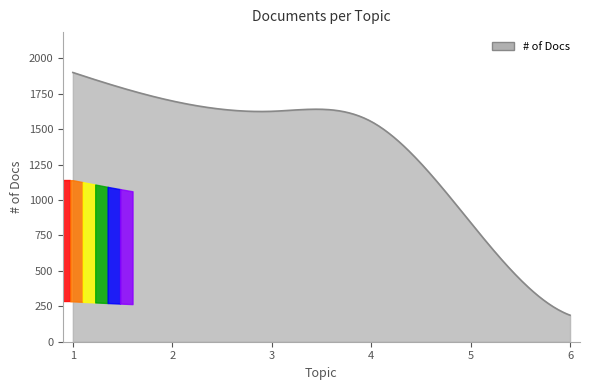

What is the maximum value shown in the chart?

1900.0